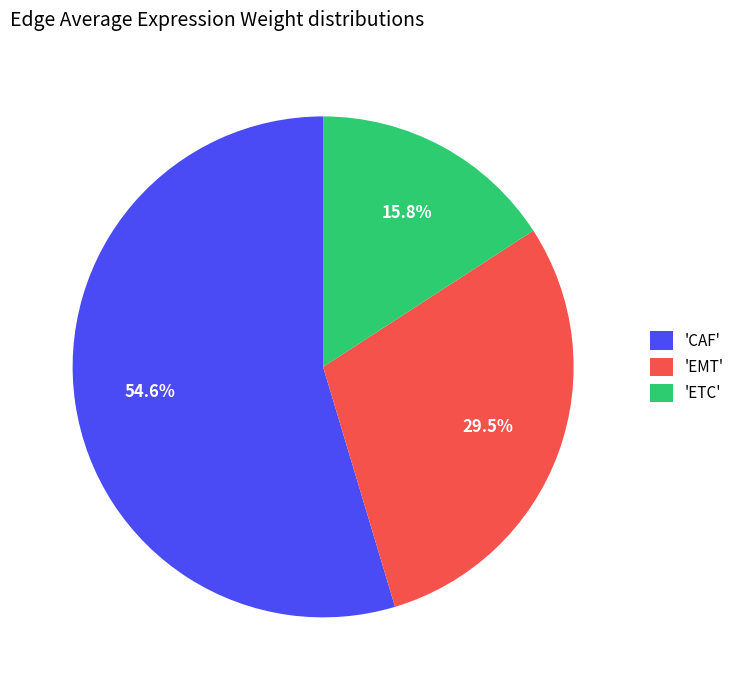

Approximately how many times larger is the value at 'CAF' compared to 'EMT'?

1.9